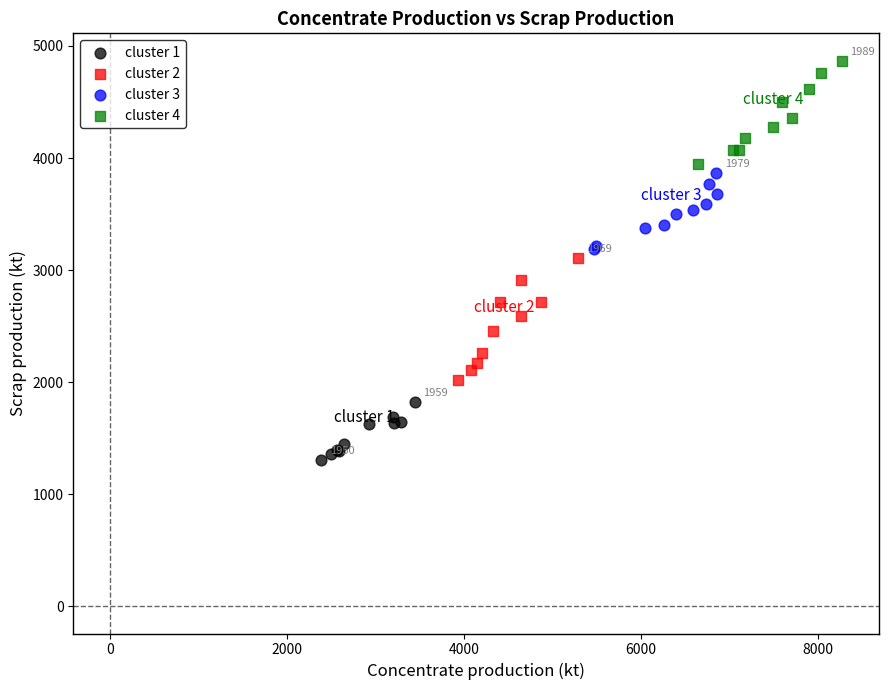

Which series contains the highest Y value?

cluster 4